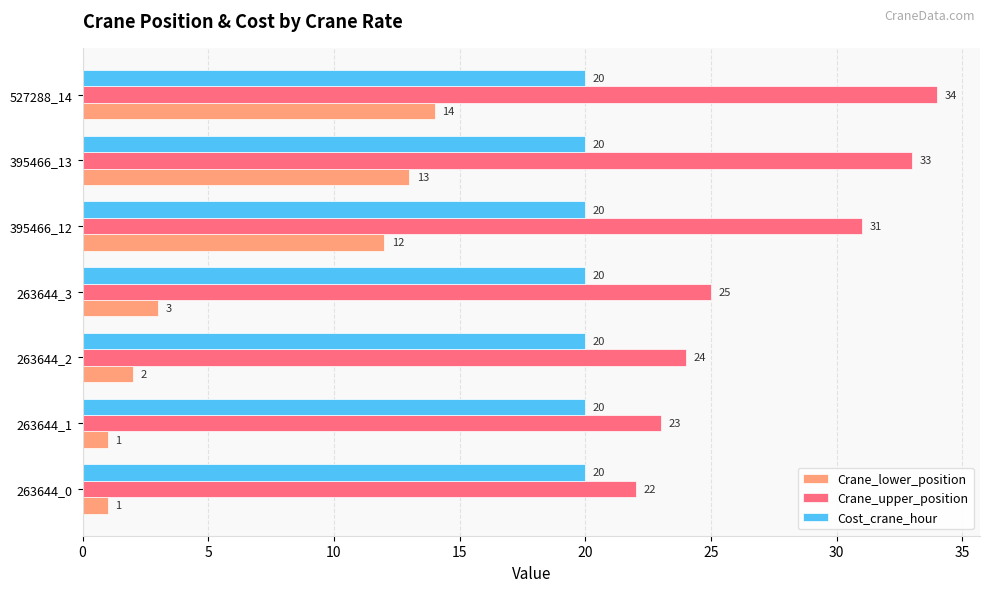

Rank the series by their maximum value, from lowest to highest.

Crane_lower_position, Cost_crane_hour, Crane_upper_position